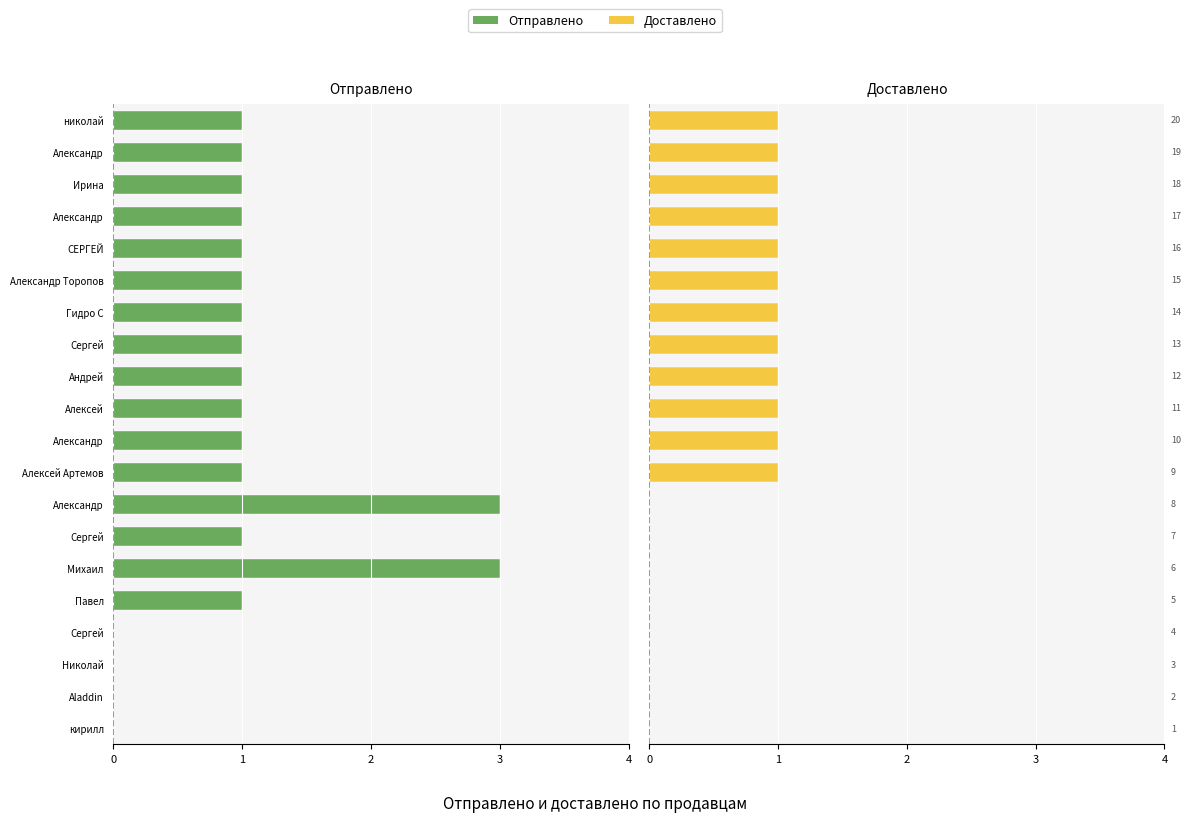

What is the difference between the second highest and second lowest values in the Отправлено series?

3